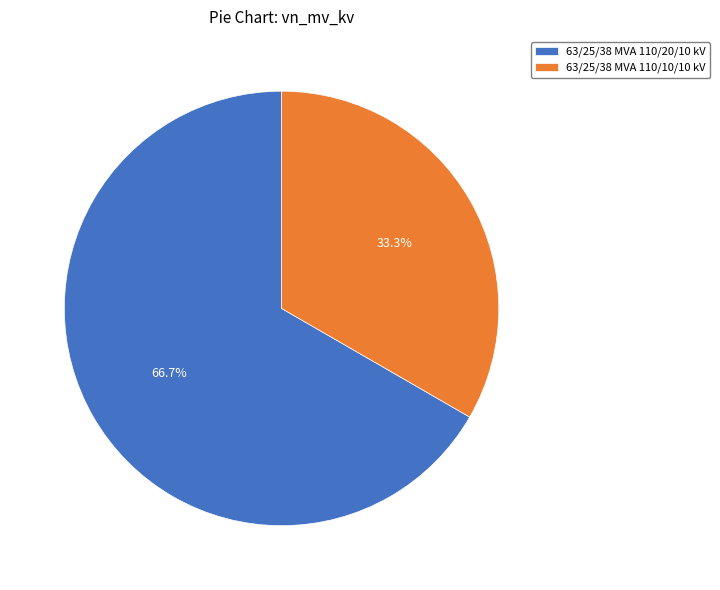

What portion of the pie excludes 63/25/38 MVA 110/10/10 kV?

66.7%